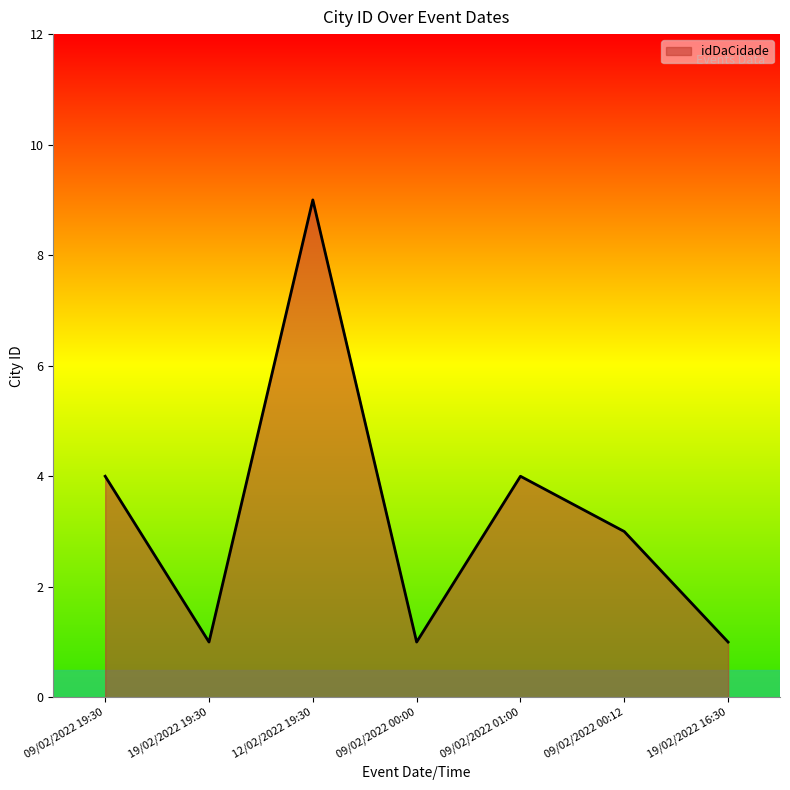

What is the ratio of the value at 12/02/2022 19:30 to the value at 19/02/2022 16:30?

9.0